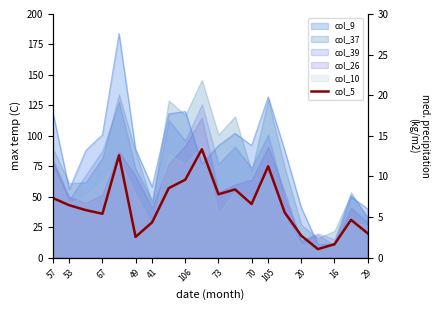

What is the minimum value shown in the chart?

7